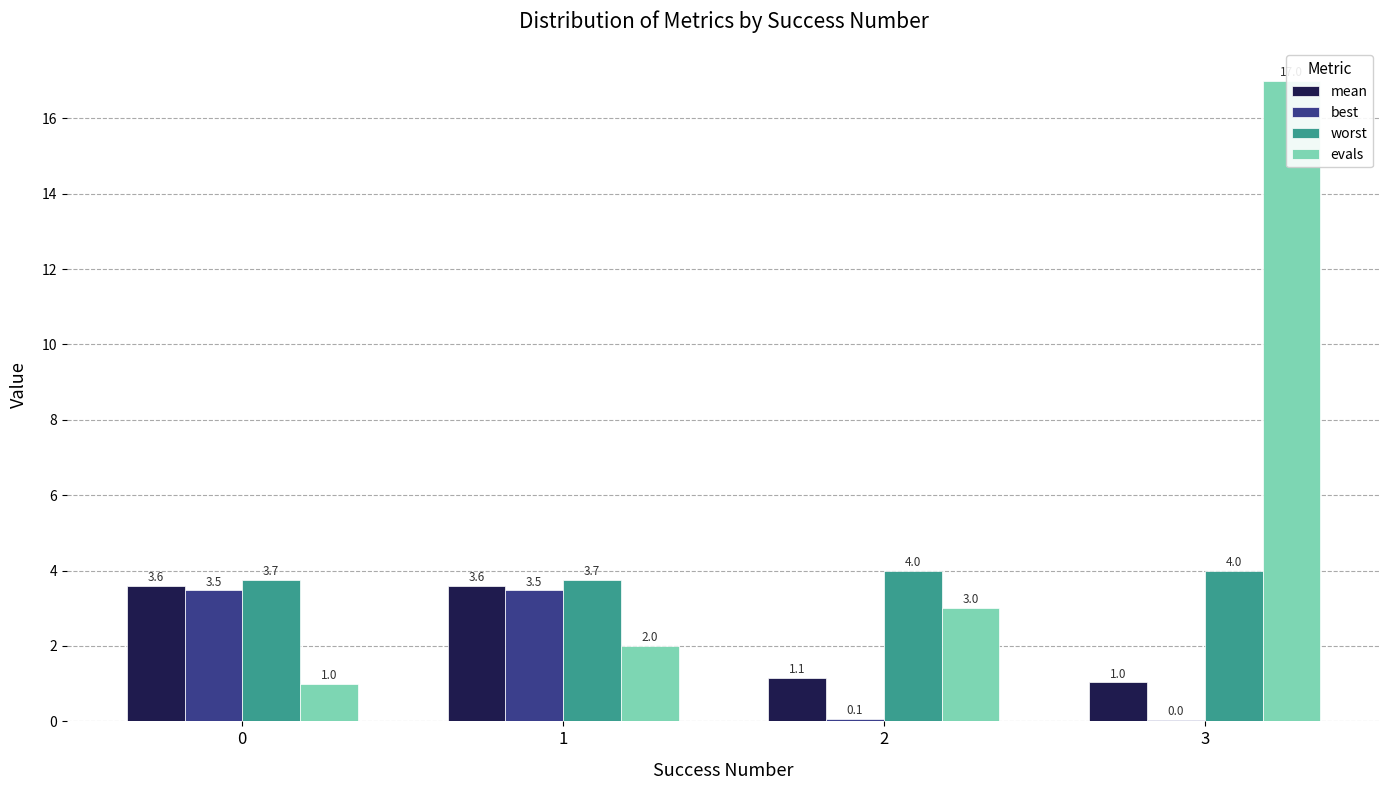

How many data points in mean are above 3?

2